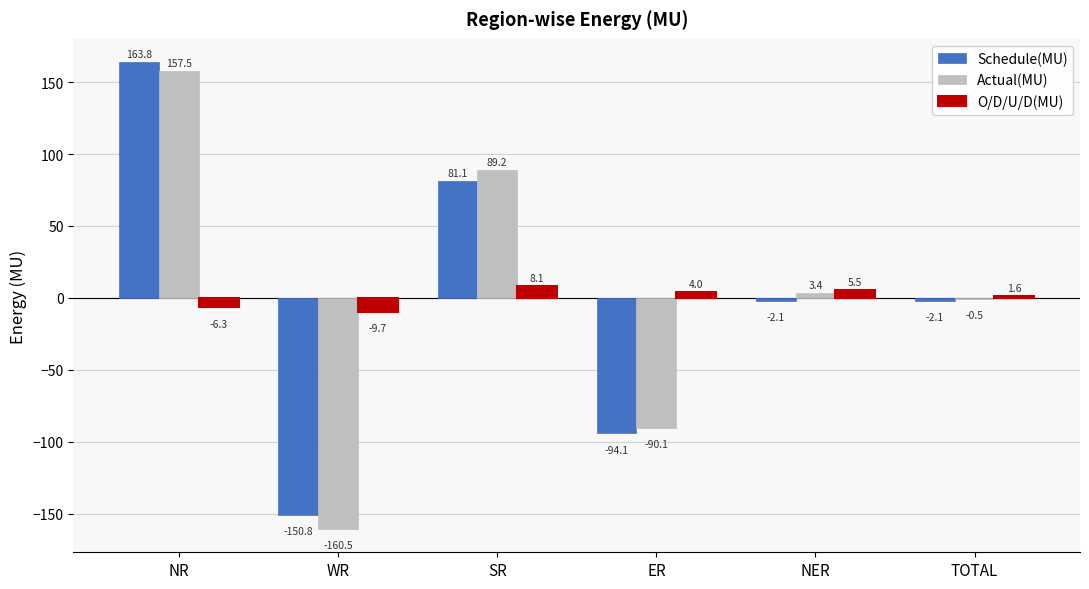

Is it true that O/D/U/D(MU) equals 4.0 at ER?

True